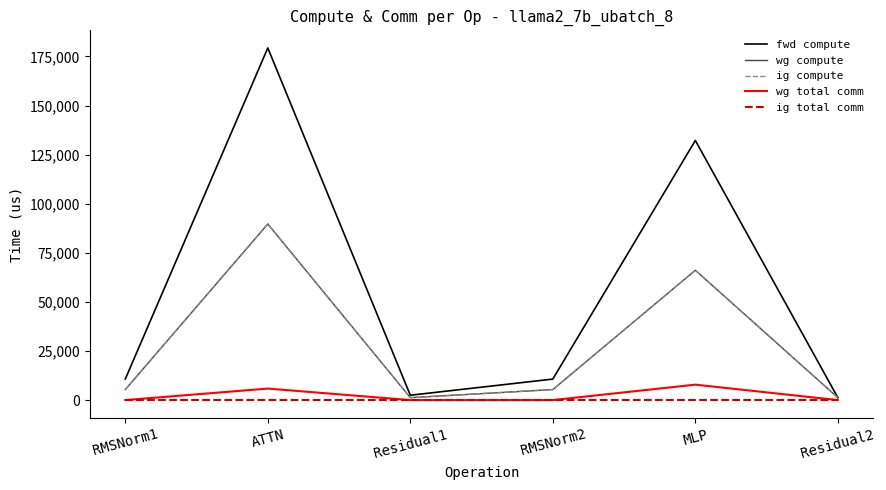

Which series has the largest total across all categories?

fwd compute